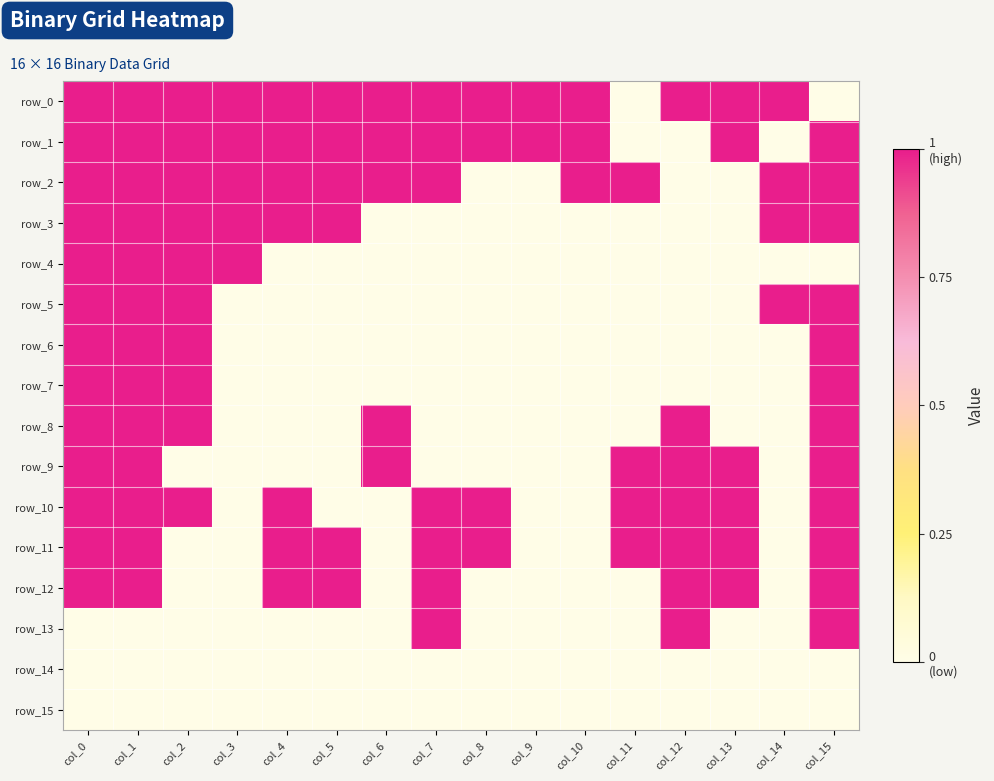

At how many categories does at least one series exceed 0?

16